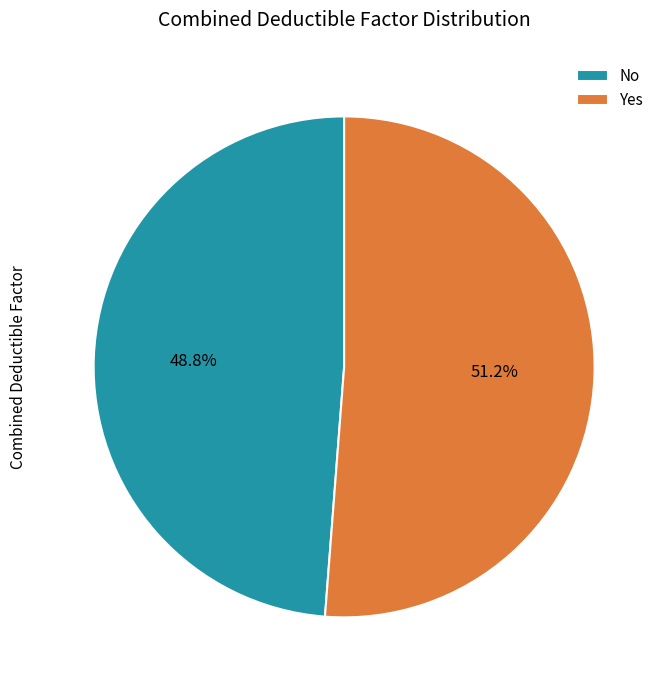

The Yes slice represents 51% of the pie. True or false?

True